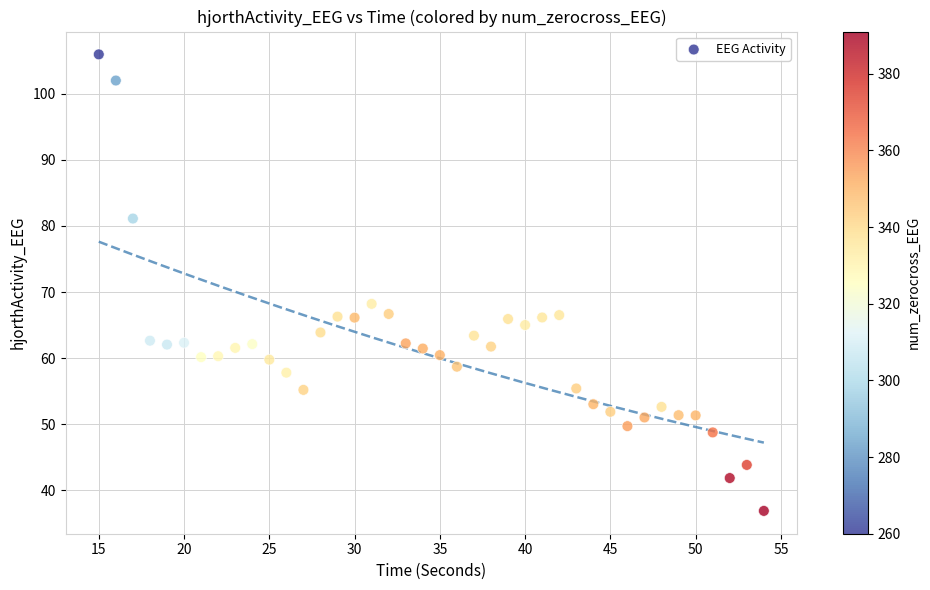

What Y value in the scatter plot is closest to 71?

68.2